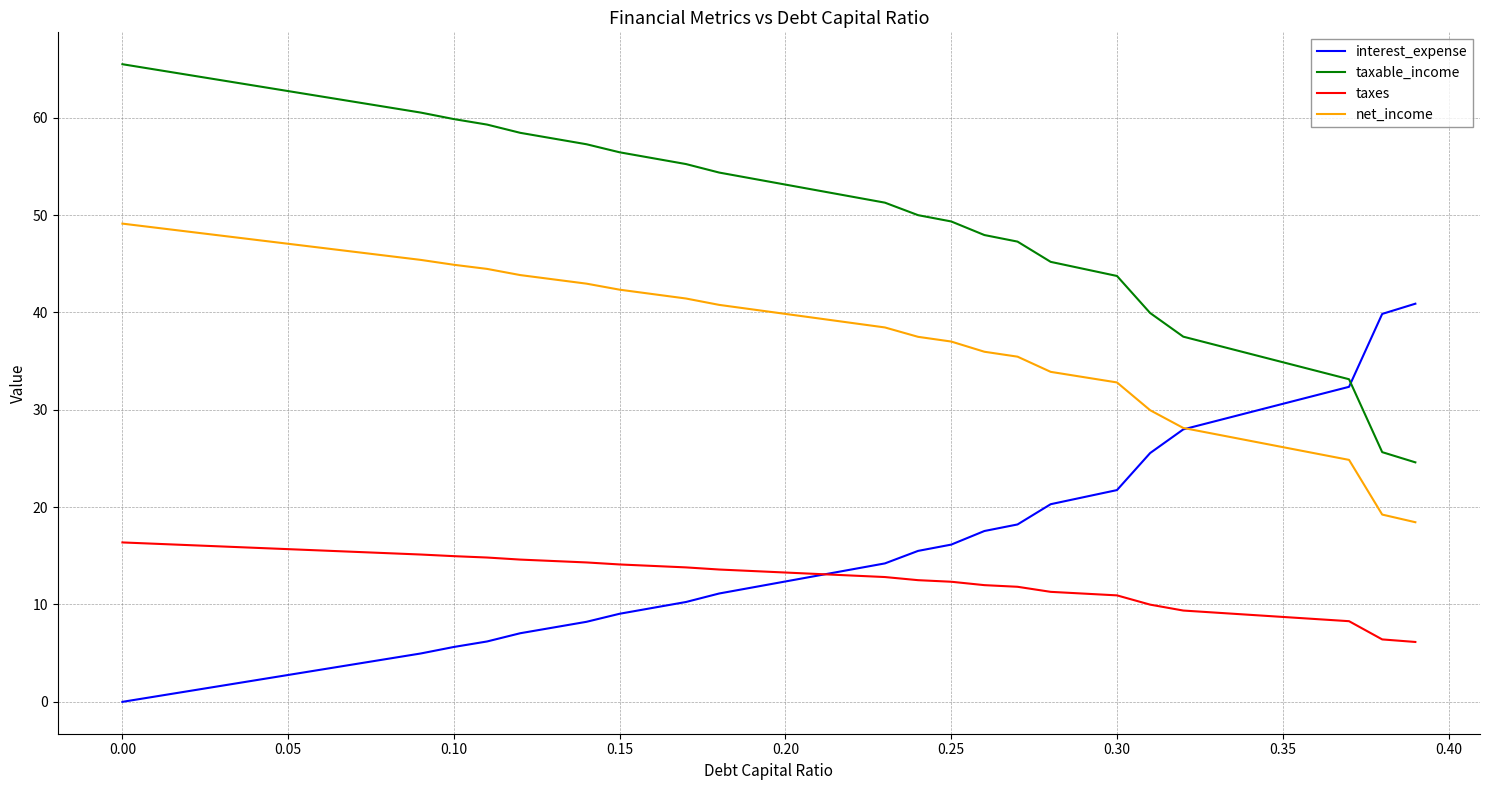

Which series has the largest total across all categories?

taxable_income